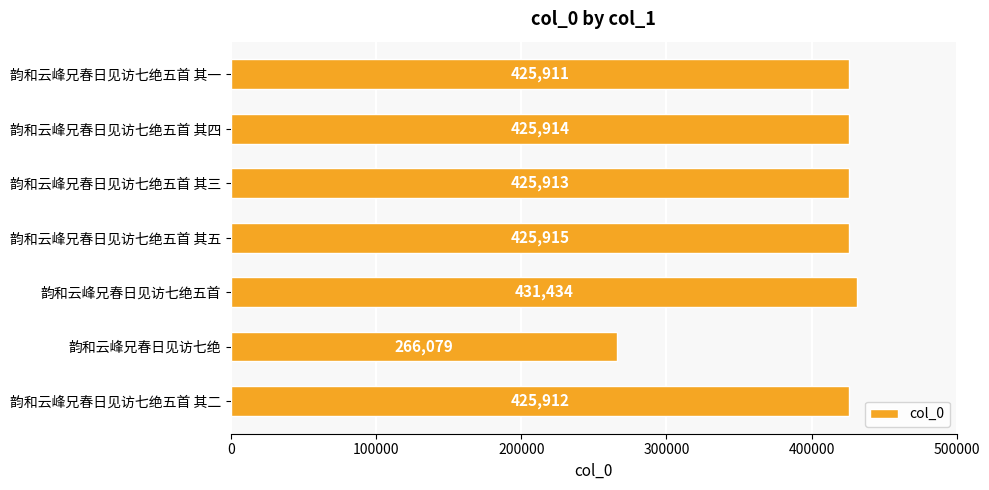

What is the label of the 6th bar from the top?

韵和云峰兄春日见访七绝